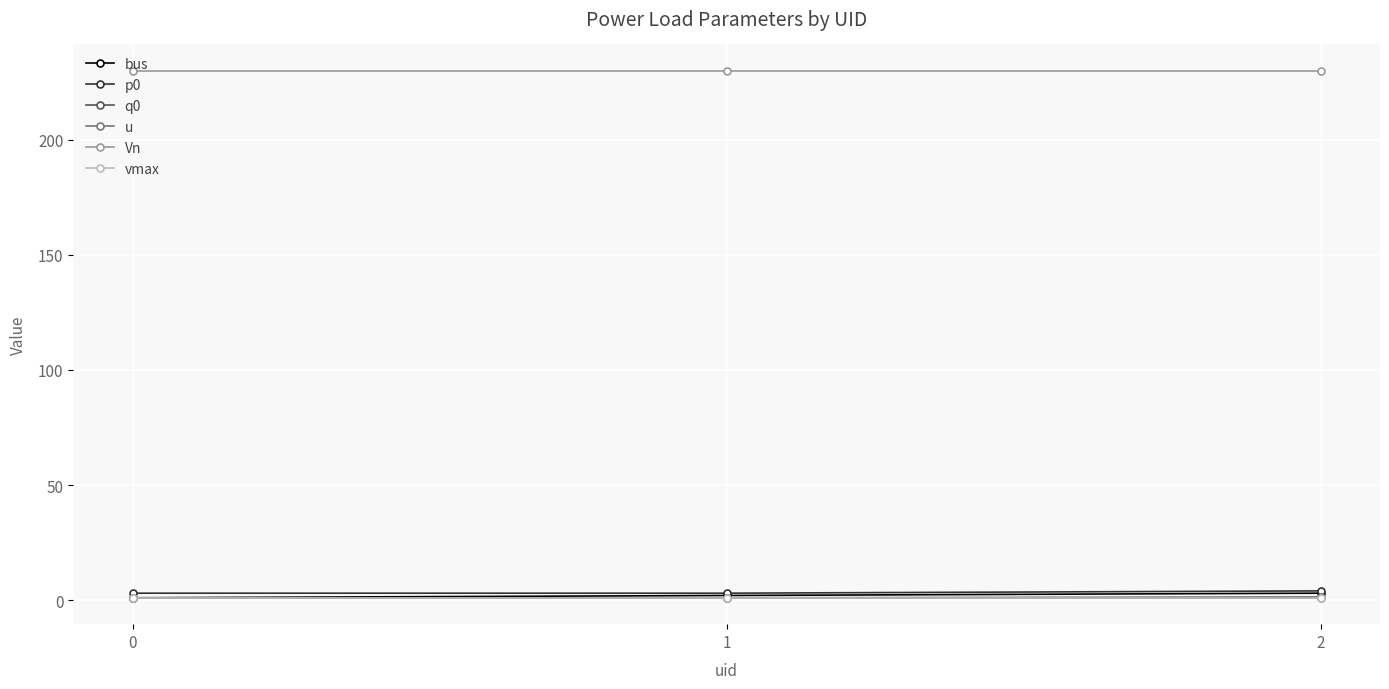

At how many categories does at least one series exceed 99?

3